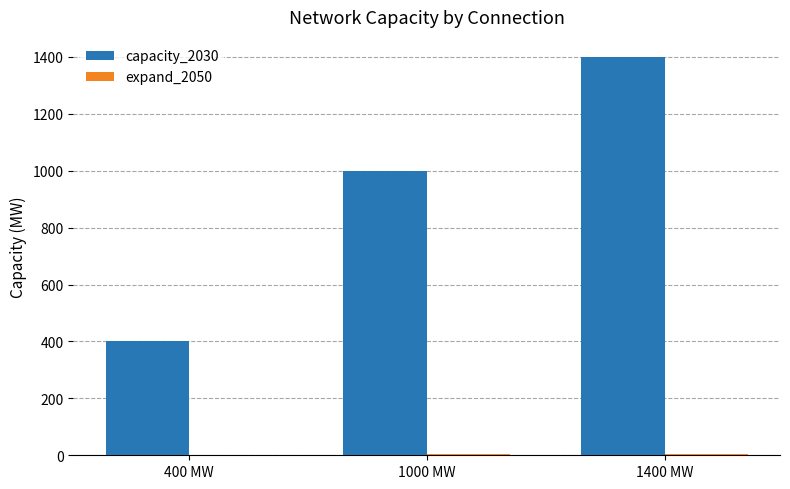

Is it true that capacity_2030 equals 924 at 1400 MW?

False